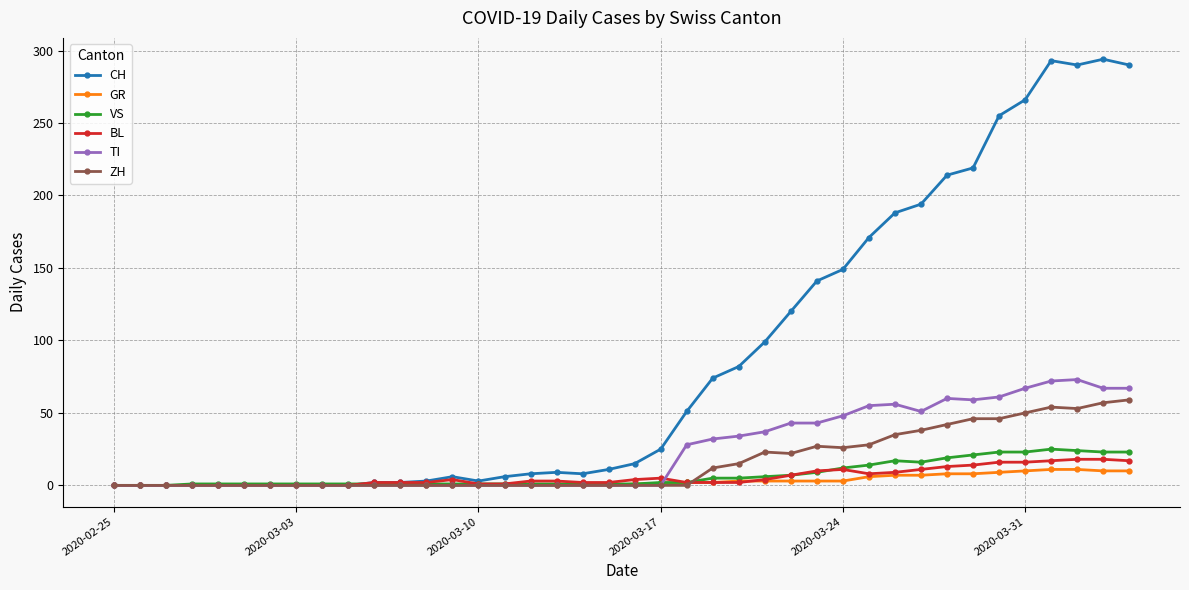

Which series has the largest total across all categories?

CH